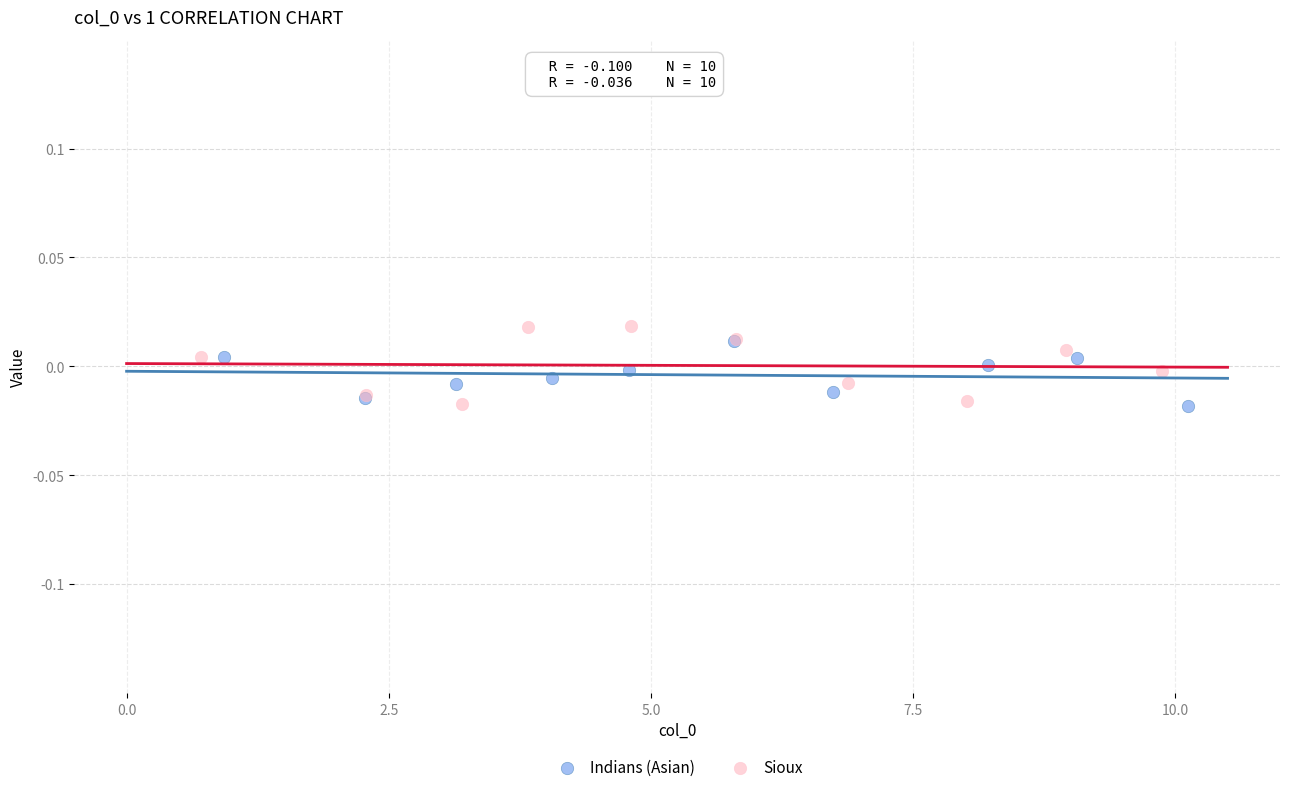

Which series has the widest spread of Y values?

Sioux